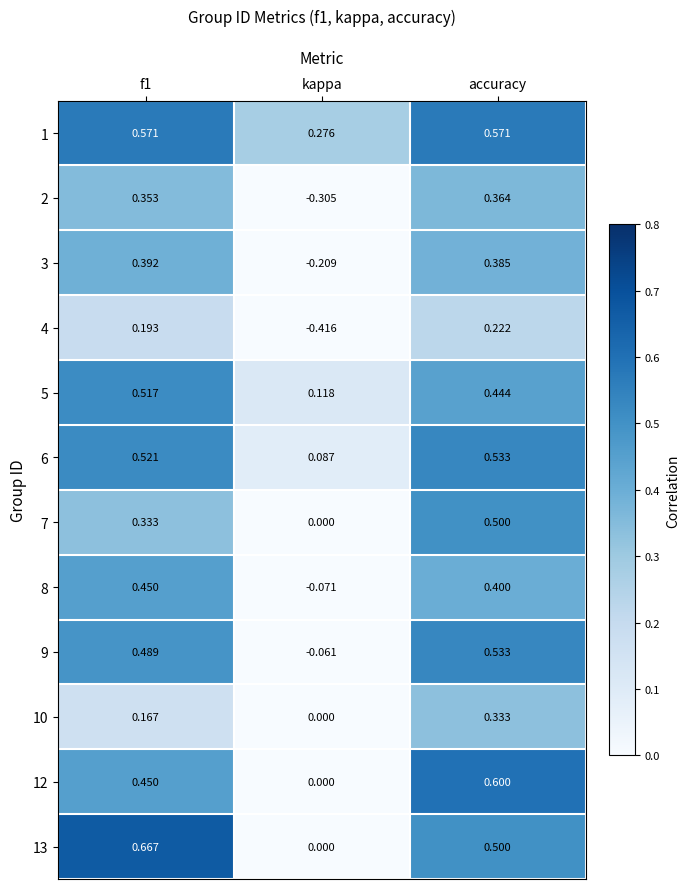

At which label is 8 closest to 0?

kappa